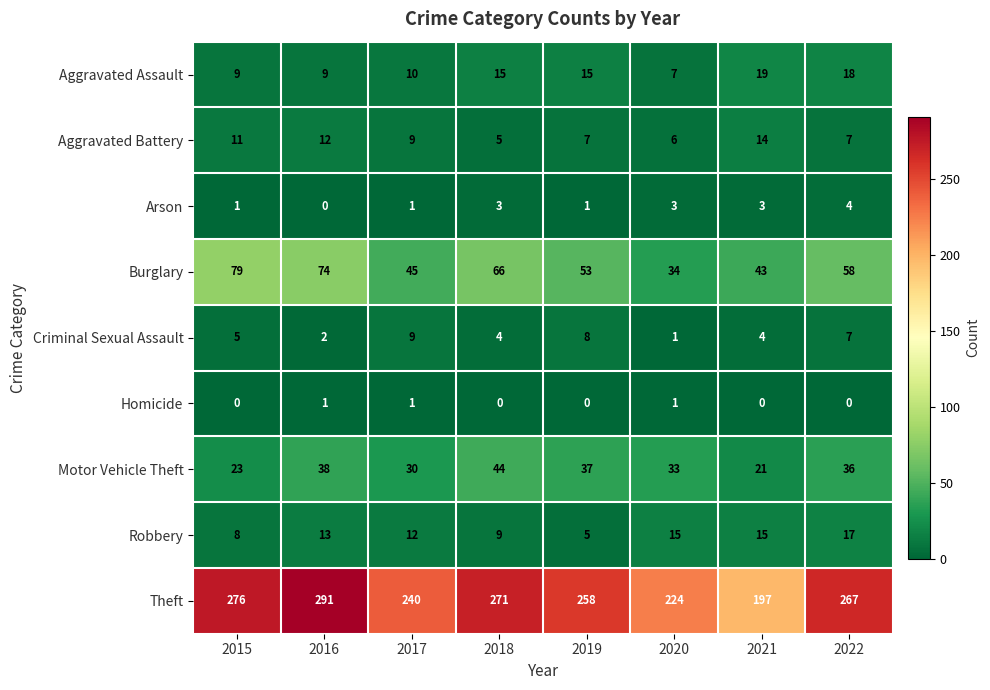

The Aggravated Battery series shows 10 at 2020. True or false?

False